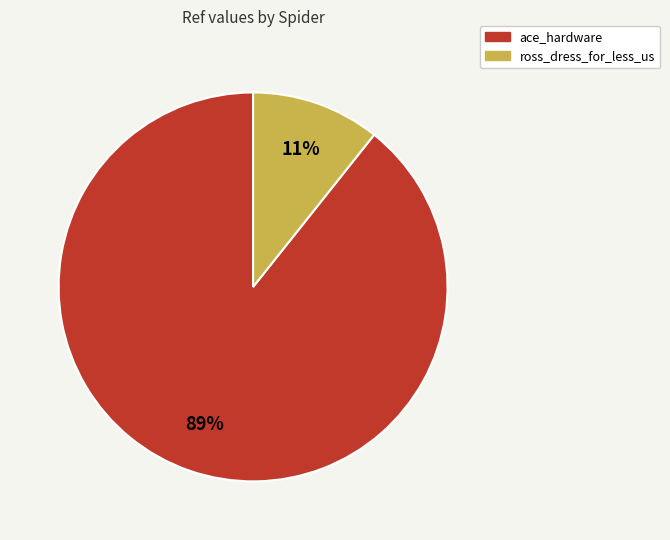

Is there any slice that represents more than half of the pie?

Yes